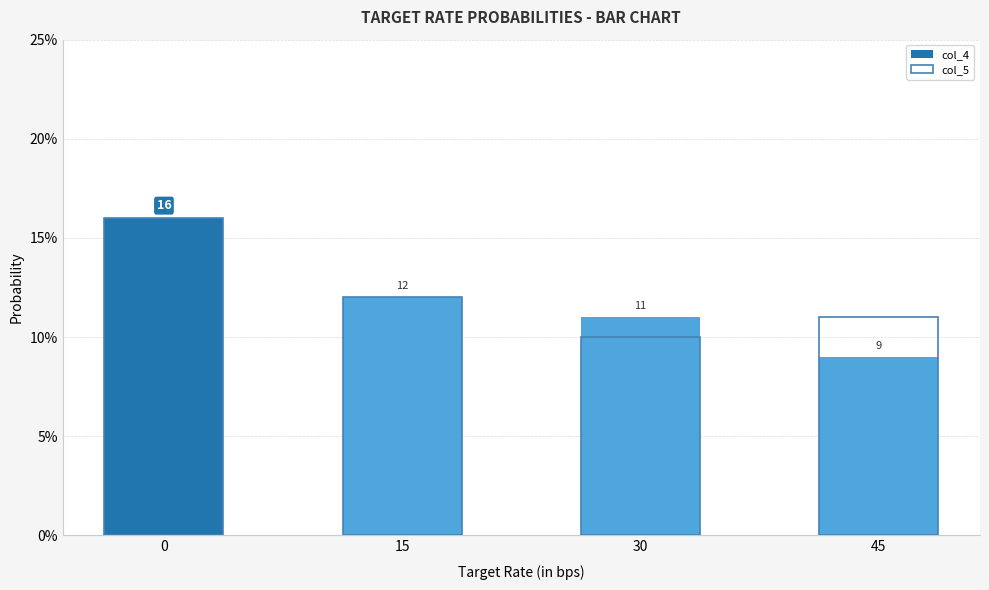

How many series are shown in this chart?

2